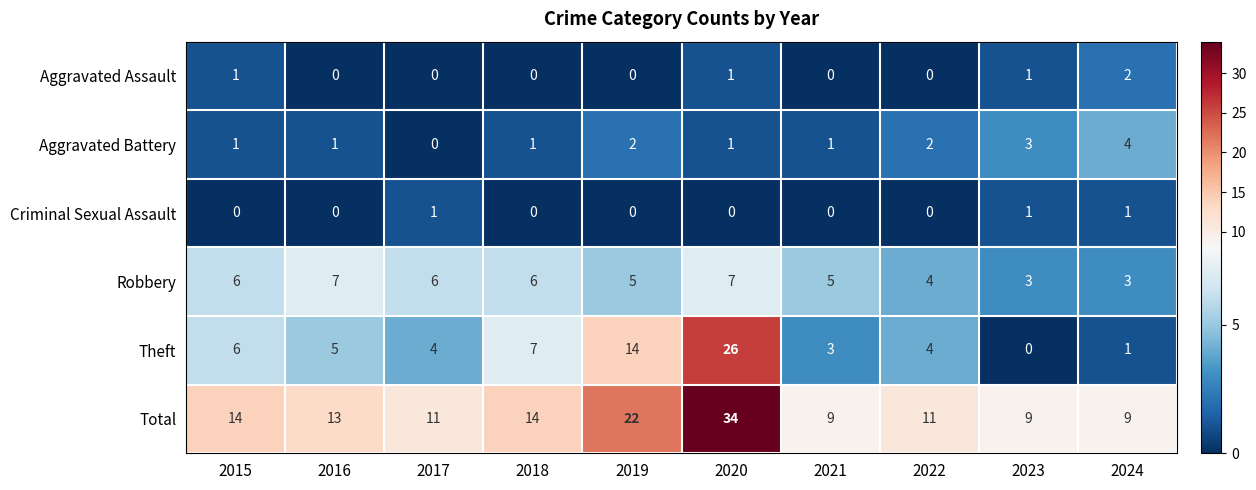

Which series has the largest range (max minus min)?

Theft